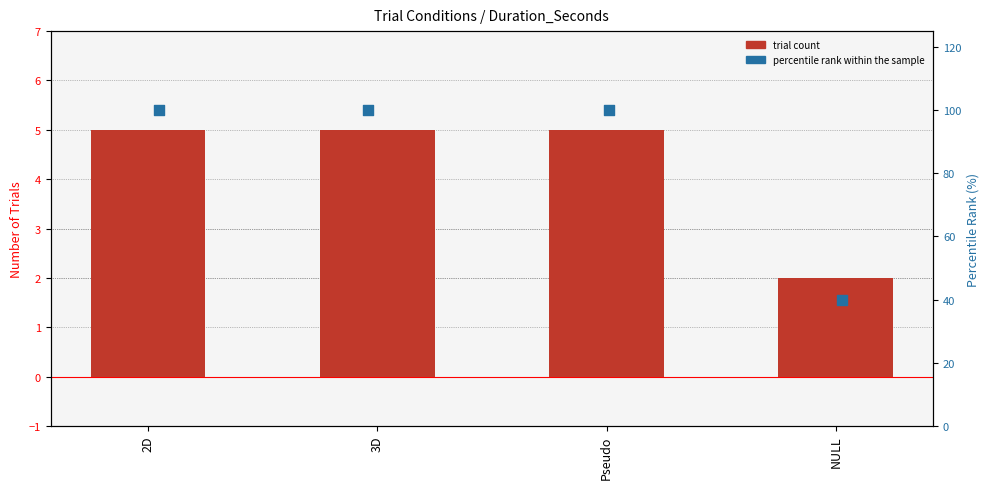

Which series has the largest total across all categories?

percentile rank within the sample